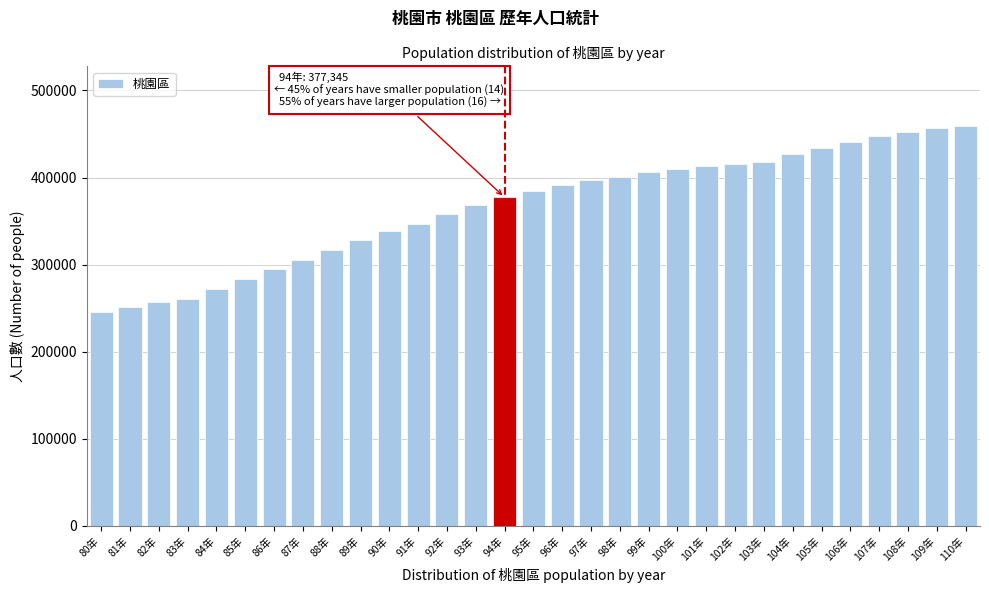

What is the minimum value shown in the chart?

246056